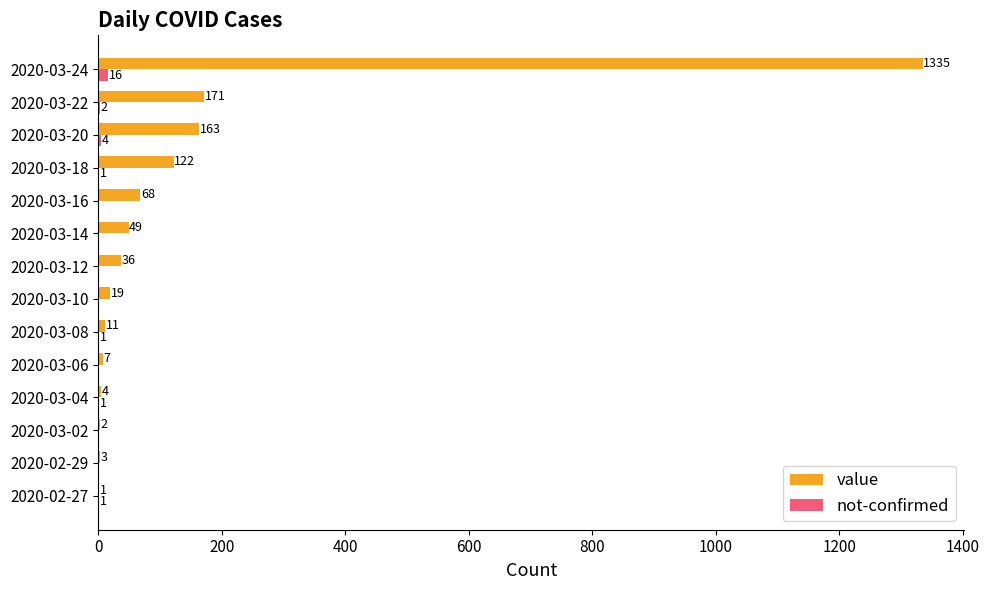

Which category has the highest value in the value series?

2020-03-24